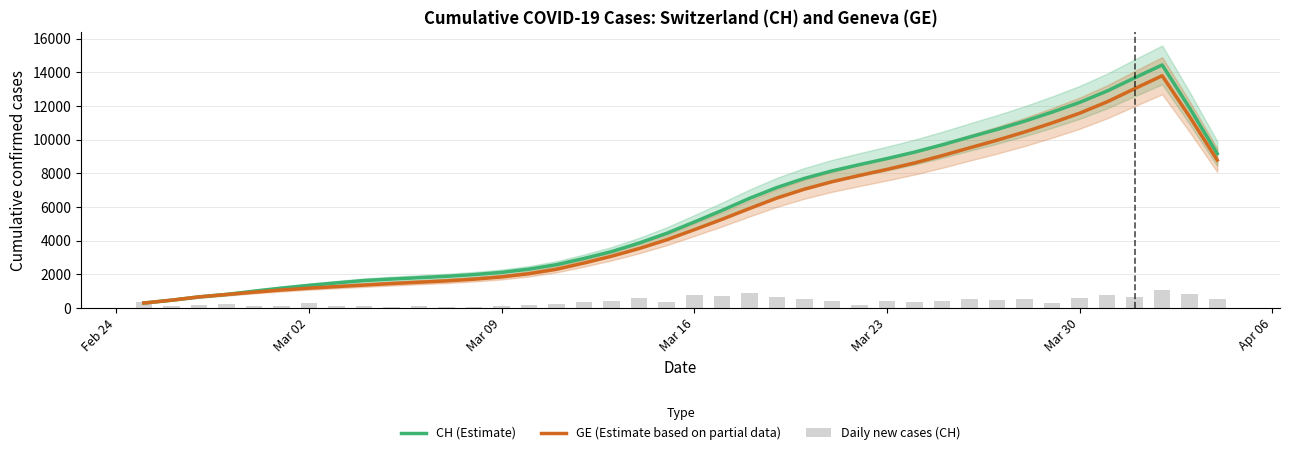

List the series in order of their peak value, highest first.

CH (Estimate), GE (Estimate based on partial data), Daily new cases (CH)